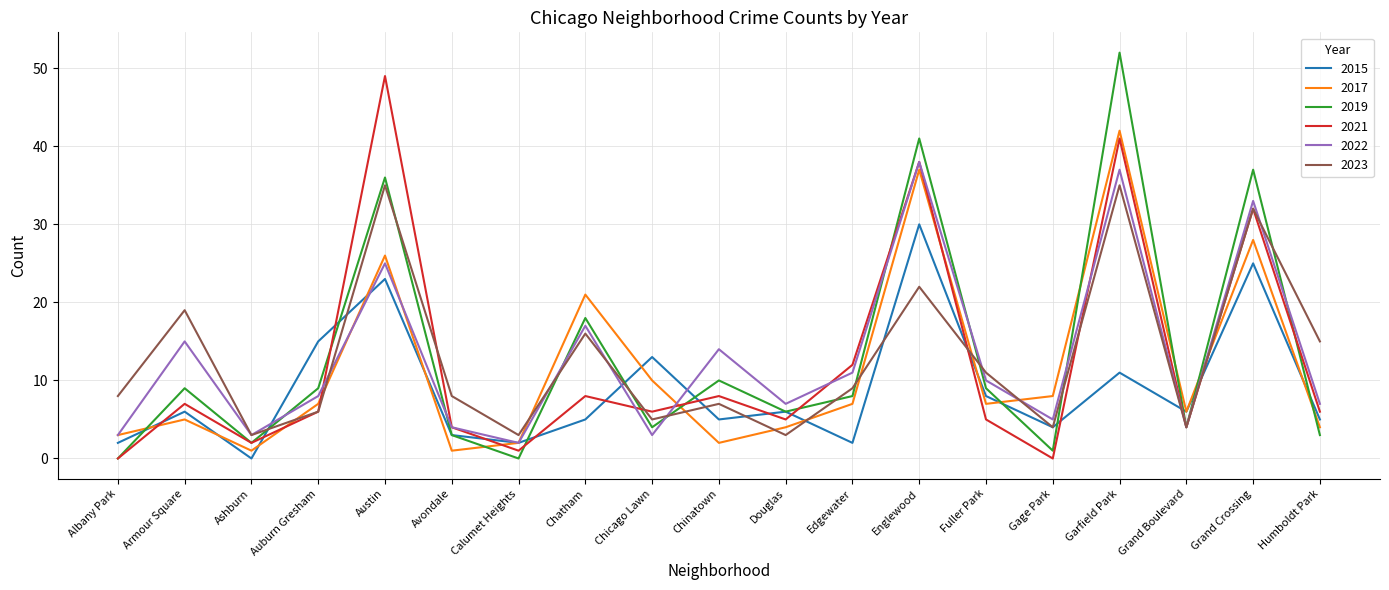

What is the difference between the second highest and minimum values in the 2015 series?

25